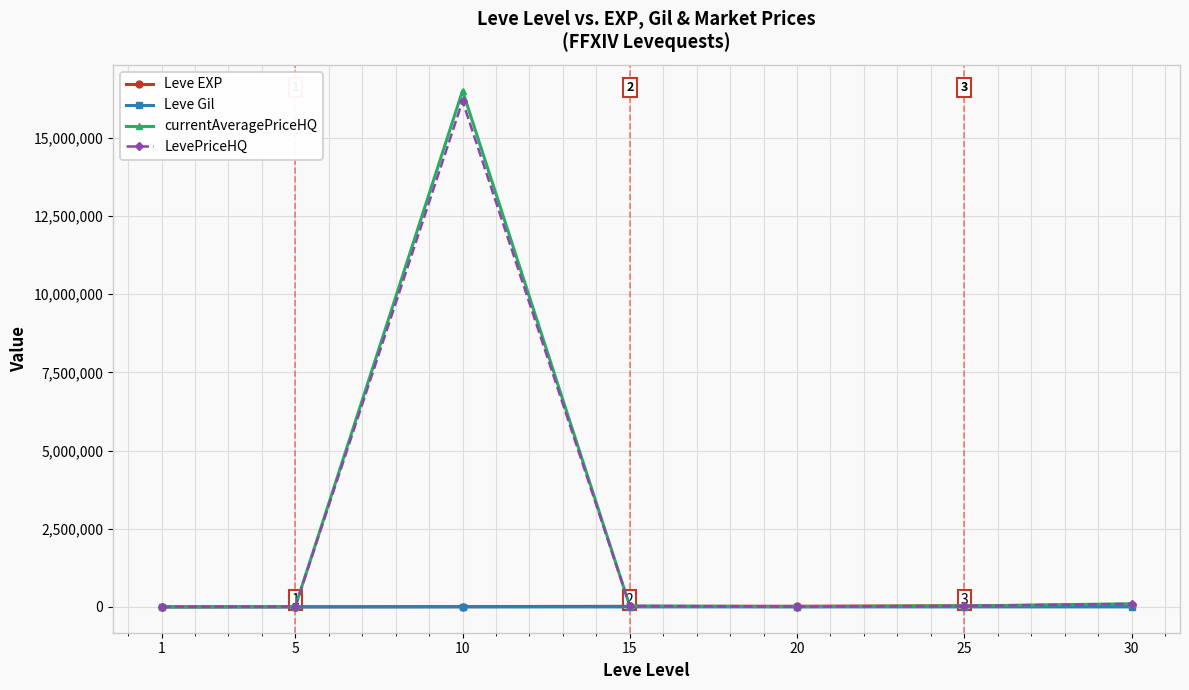

Where is the first local maximum for LevePriceHQ?

10